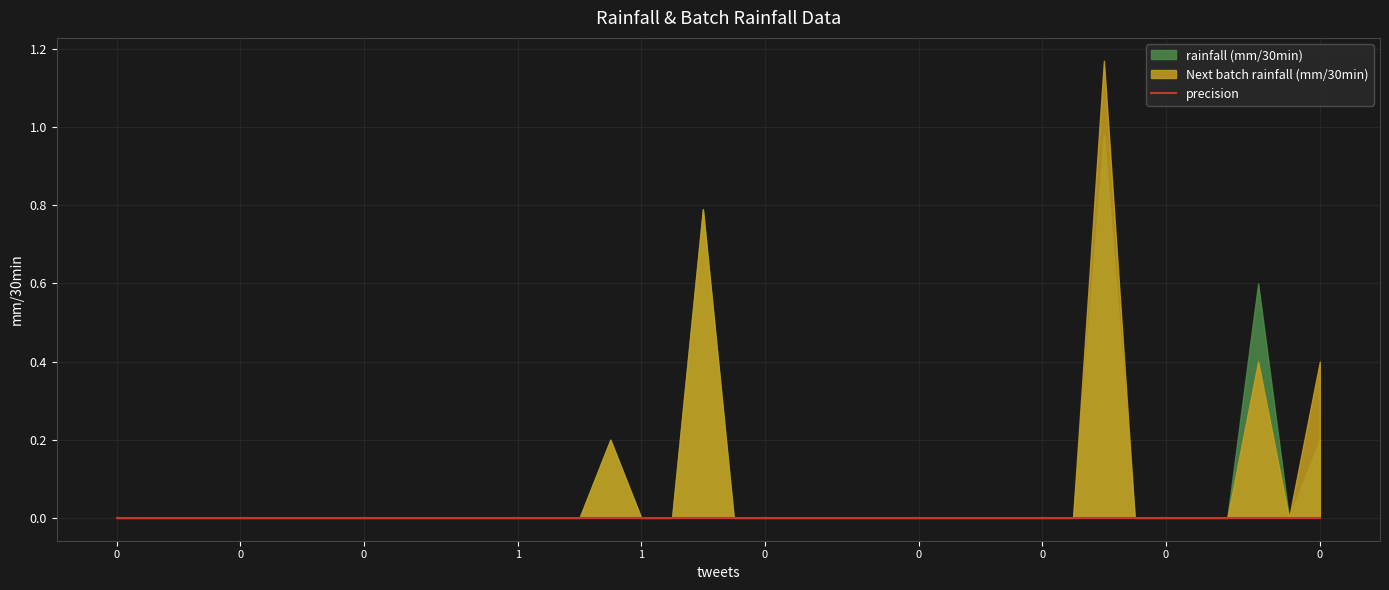

List the labels in order of Next batch rainfall (mm/30min) value, smallest first.

0, 1, 2, 3, 4, 5, 6, 7, 8, 9, 10, 11, 12, 13, 14, 15, 17, 18, 20, 21, 22, 23, 24, 25, 26, 27, 28, 29, 30, 31, 33, 34, 35, 36, 38, 16, 37, 39, 19, 32